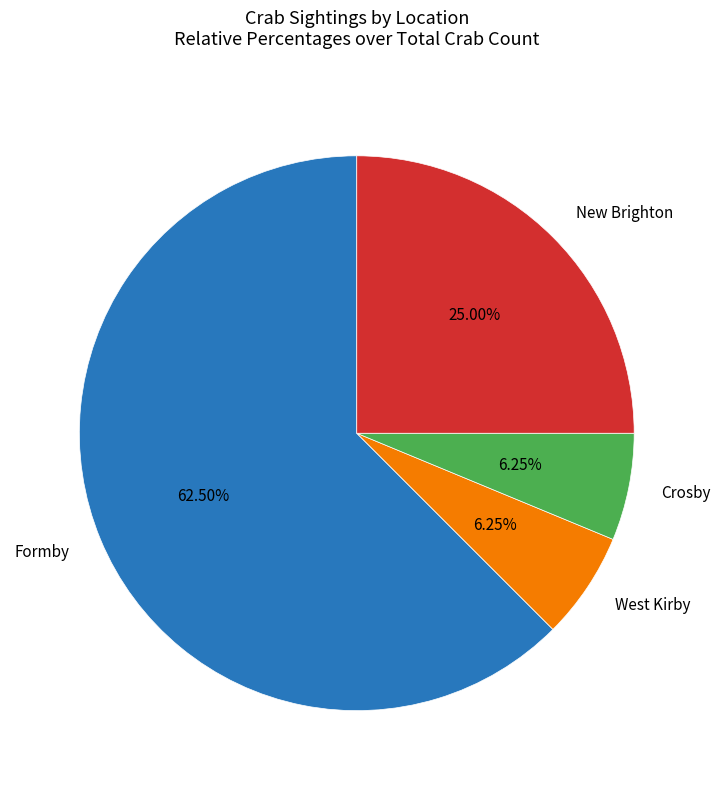

Do New Brighton and Crosby together represent more than half of the pie?

No